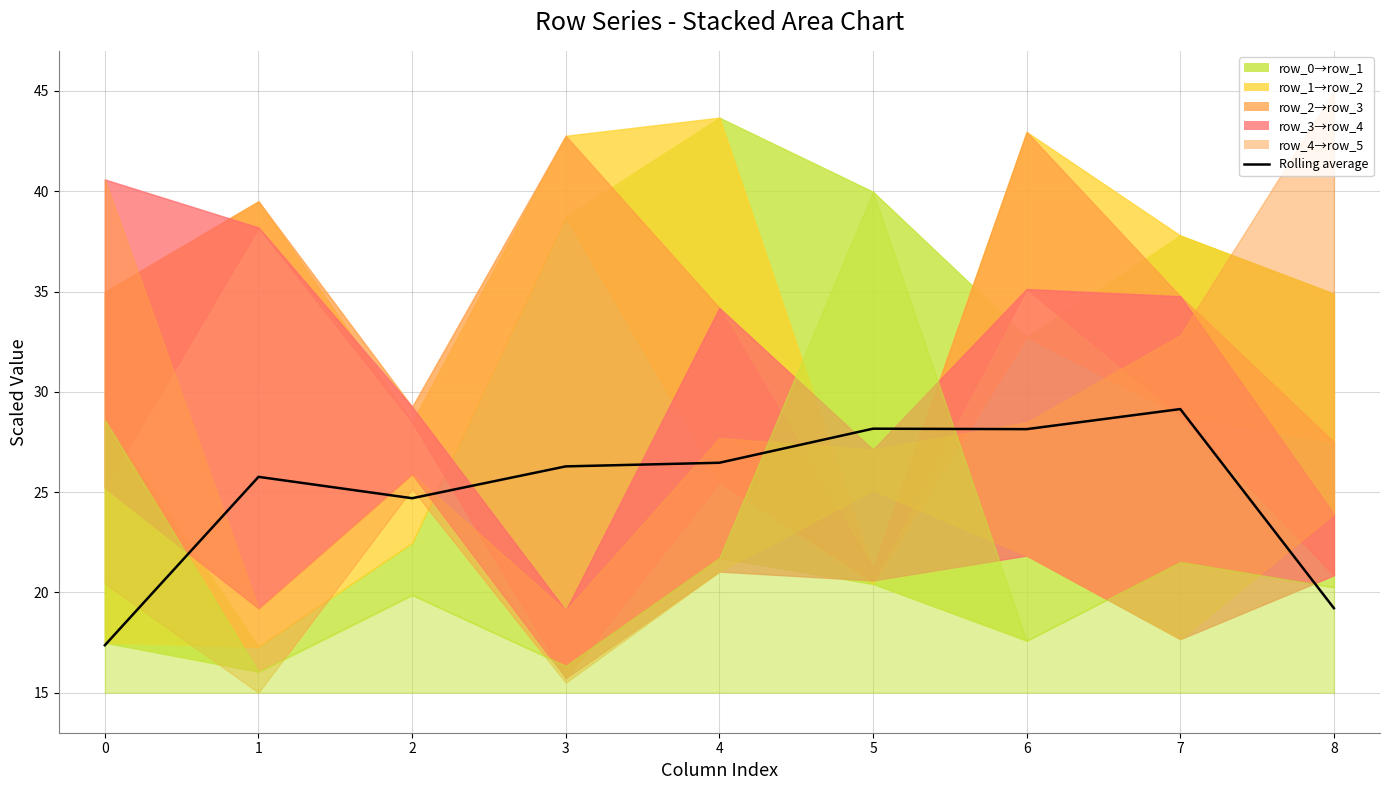

What is the difference between the maximum and second lowest values?

9.9